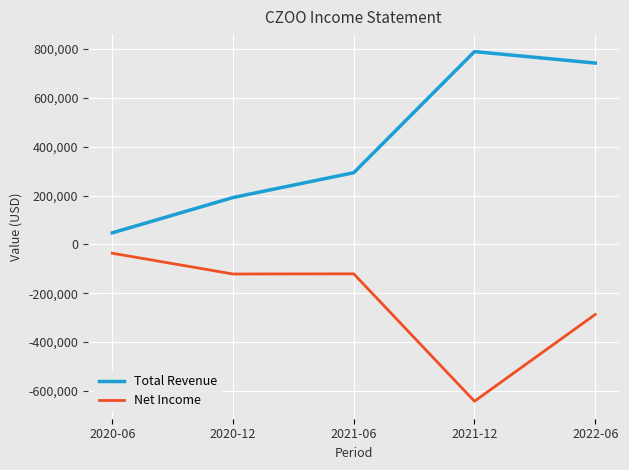

Rank the series at 2021-06 from lowest to highest value.

Net Income, Total Revenue